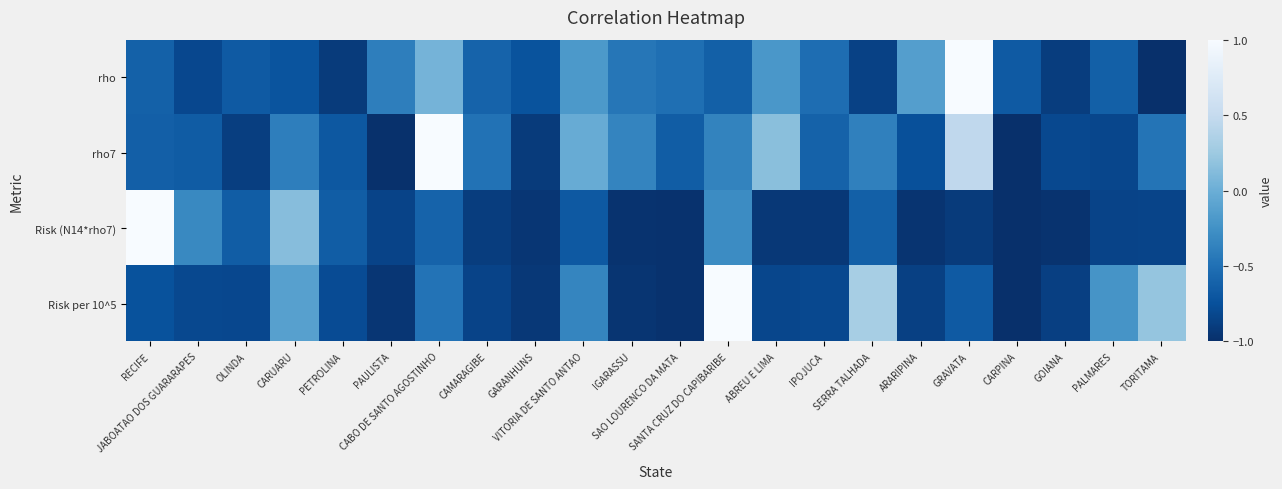

Which series has the largest range (max minus min)?

rho